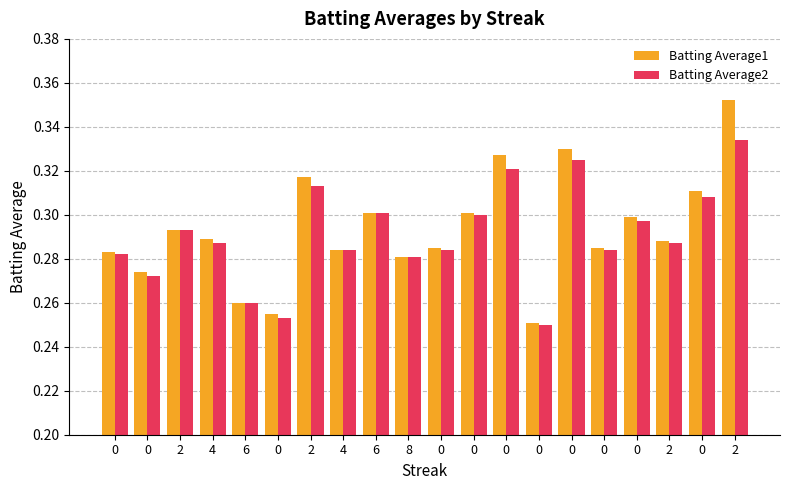

Rank the series at 0 from highest to lowest value.

Batting Average1, Batting Average2